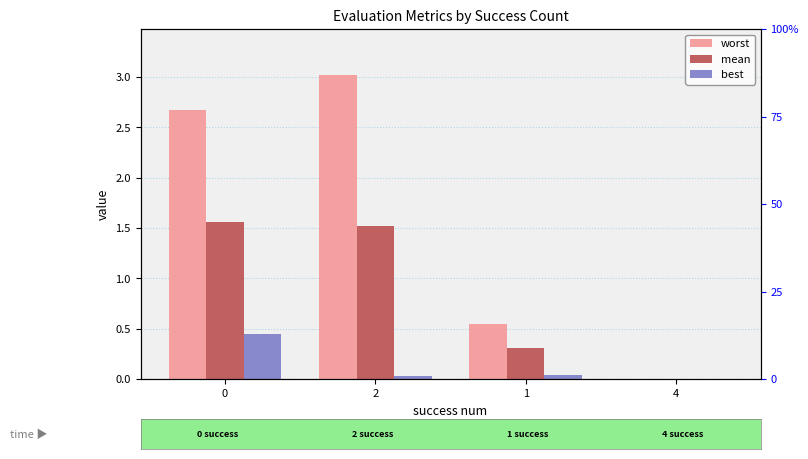

The worst series shows 3.0 at 2. True or false?

True